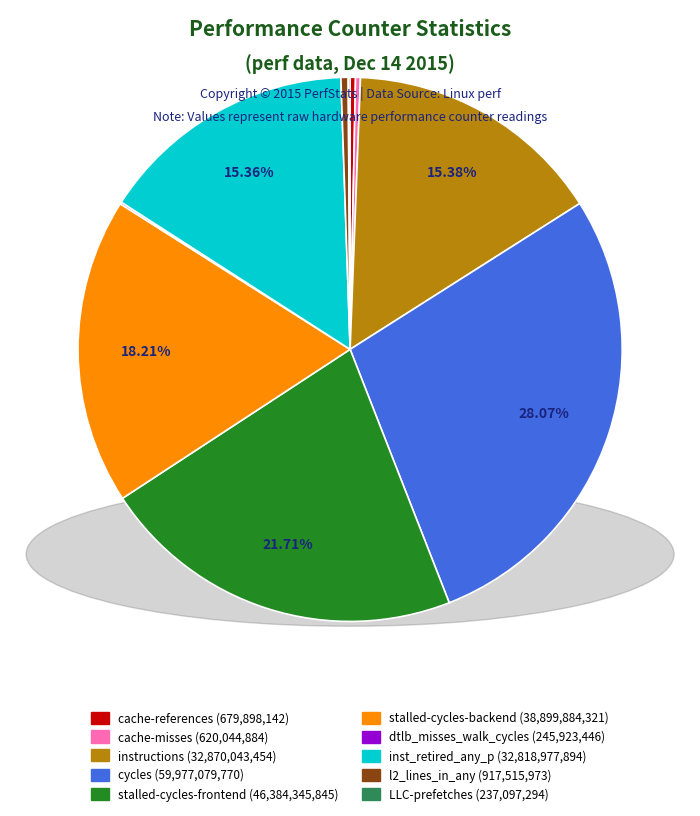

Is cycles the majority of the pie?

No